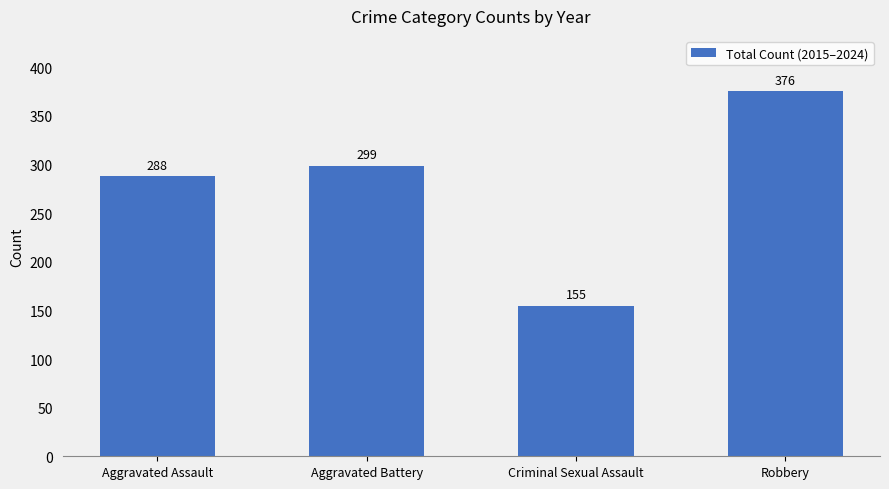

How many data points does each series have?

4